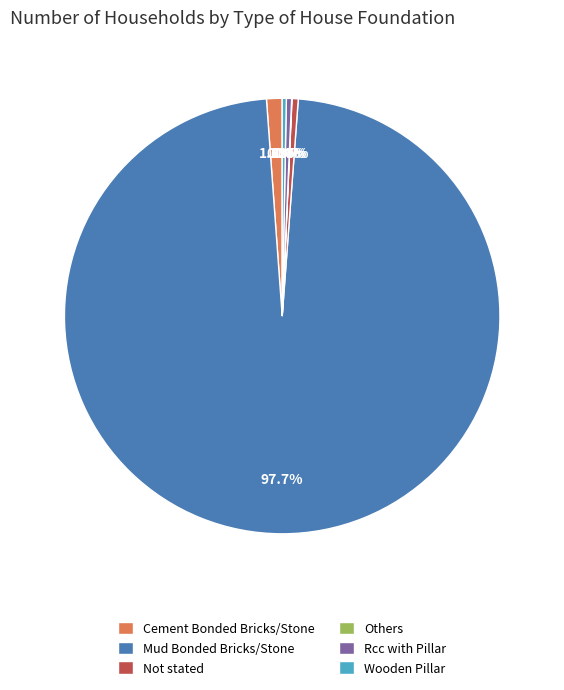

Does Mud Bonded Bricks/Stone represent more than half of the total?

Yes